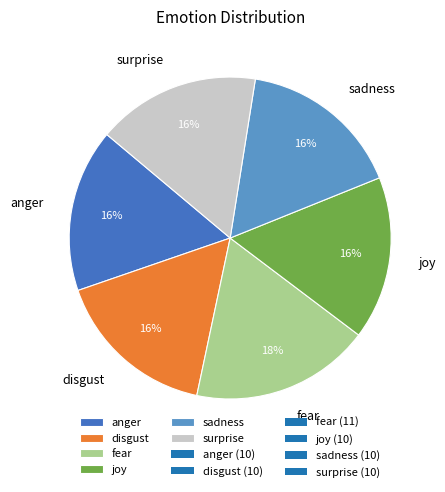

How many segments does this pie chart have?

6